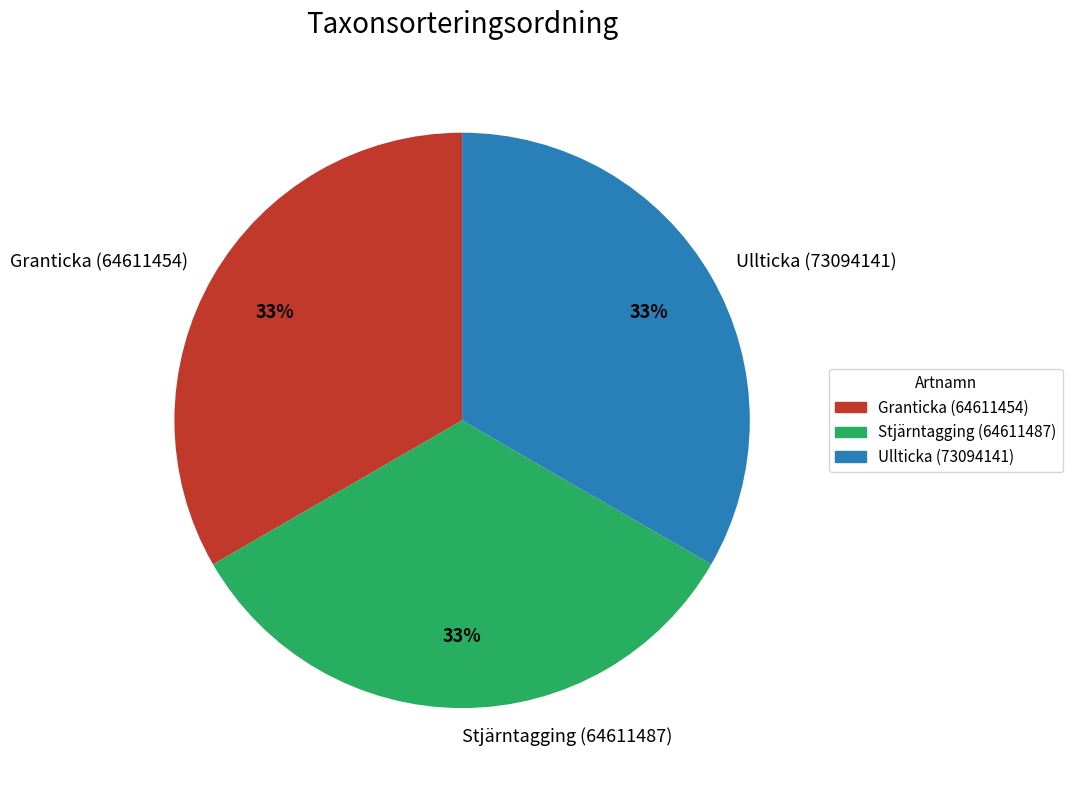

Is it true that Granticka (64611454) is 27% of the pie?

False